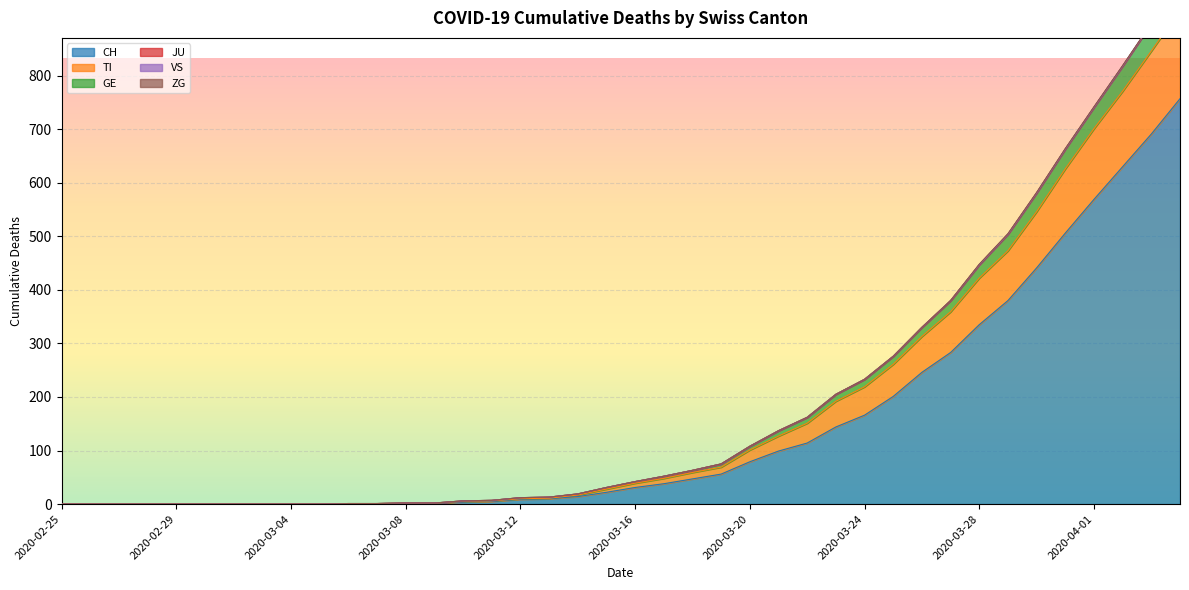

Where is GE nearest to the value 487?

2020-03-29